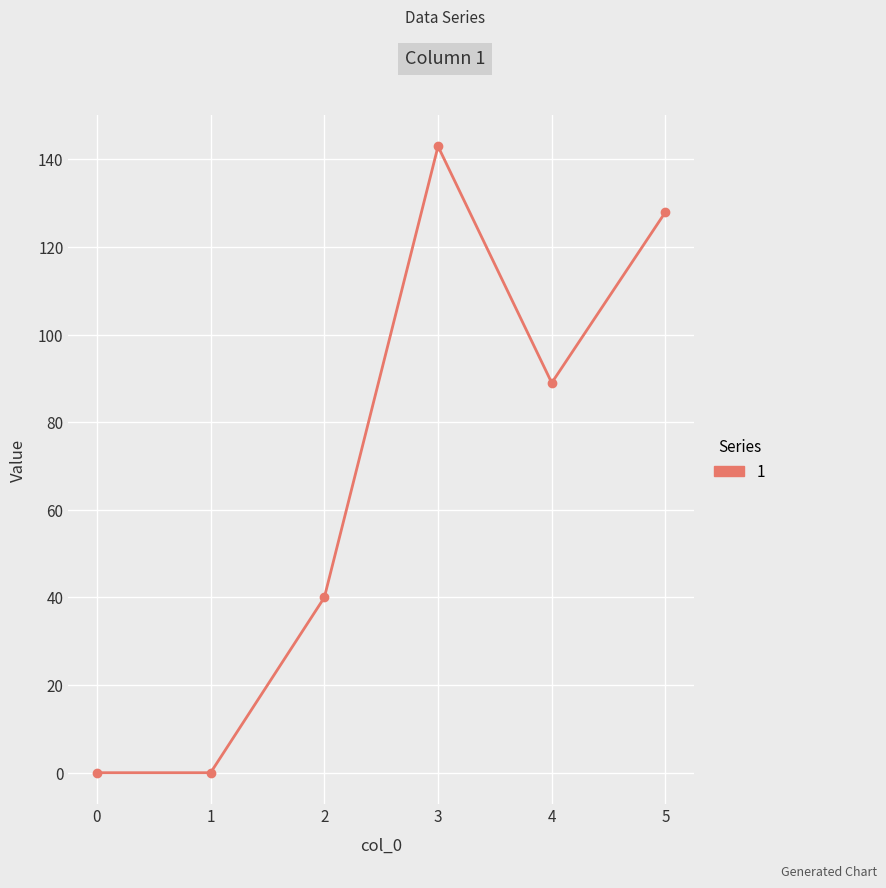

The value at 3 is 143. True or false?

True